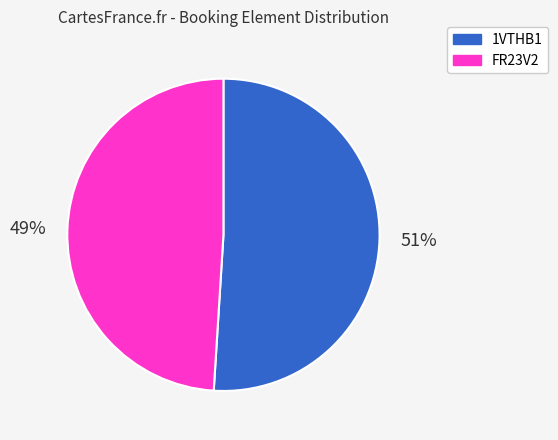

Which category accounts for the majority?

1VTHB1